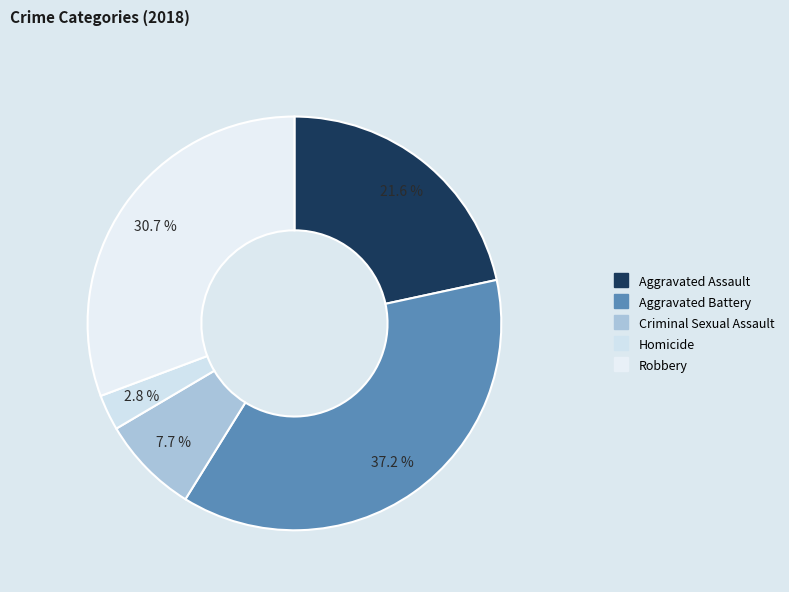

Is Robbery the majority of the pie?

No